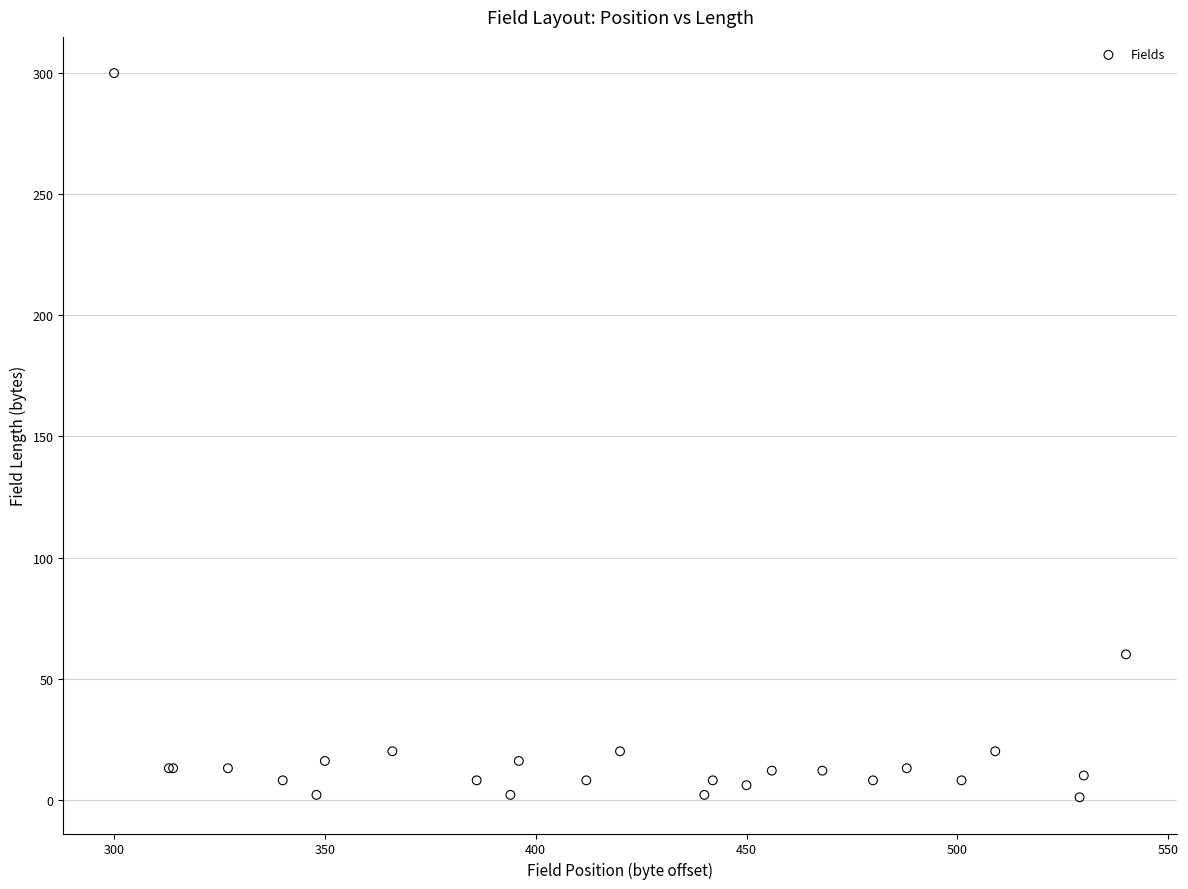

What Y value in the scatter plot is closest to 150?

60